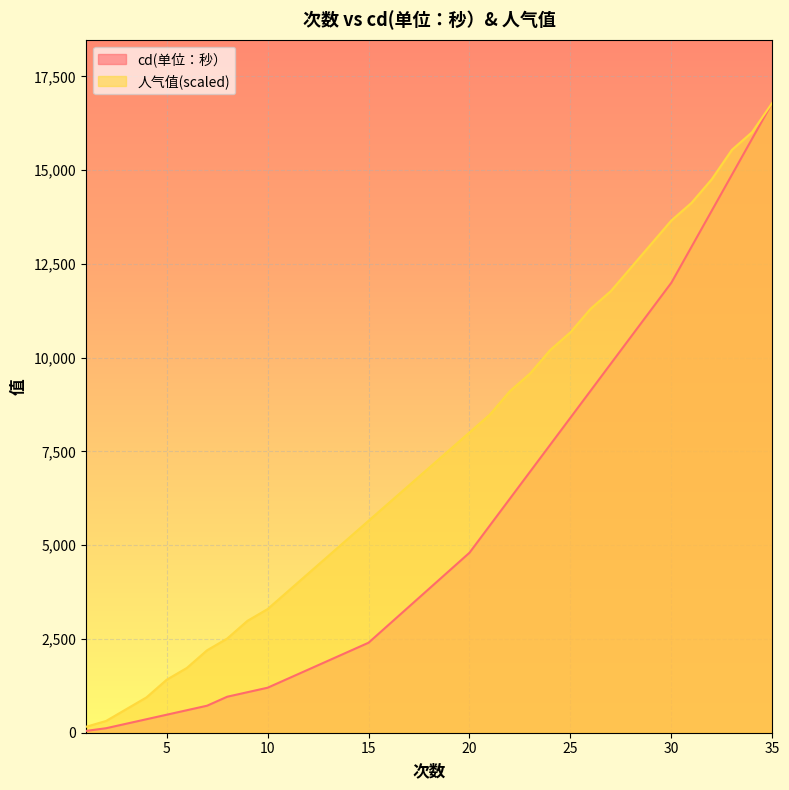

Is it true that cd(单位：秒） equals 652.8 at 5?

False